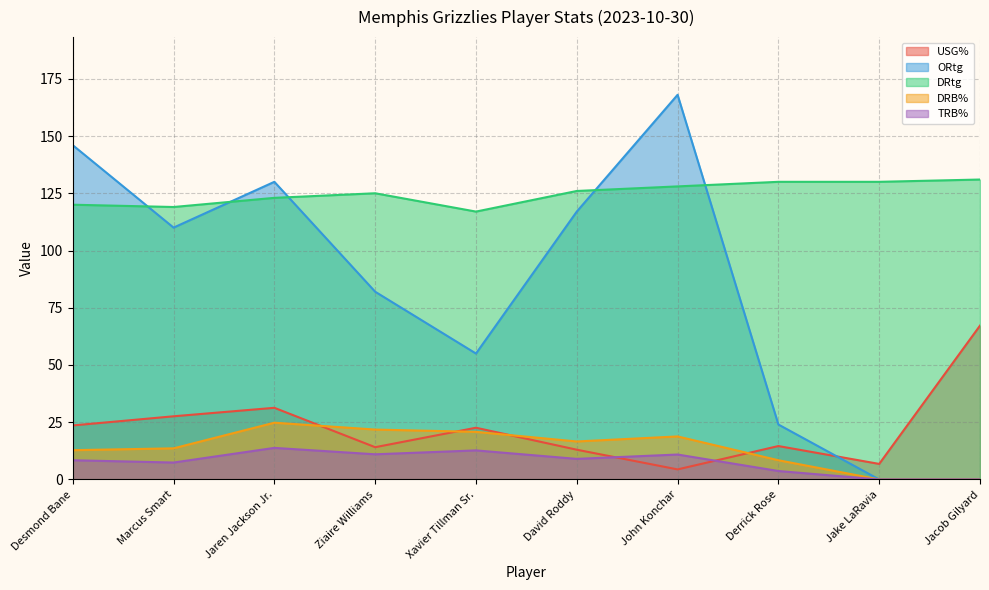

What is the difference between the second highest and minimum values in the USG% series?

26.9